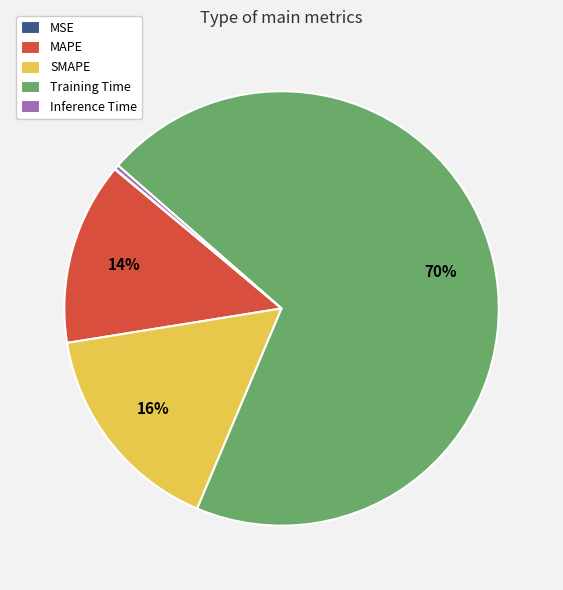

Do MAPE and SMAPE together represent more than half of the pie?

No